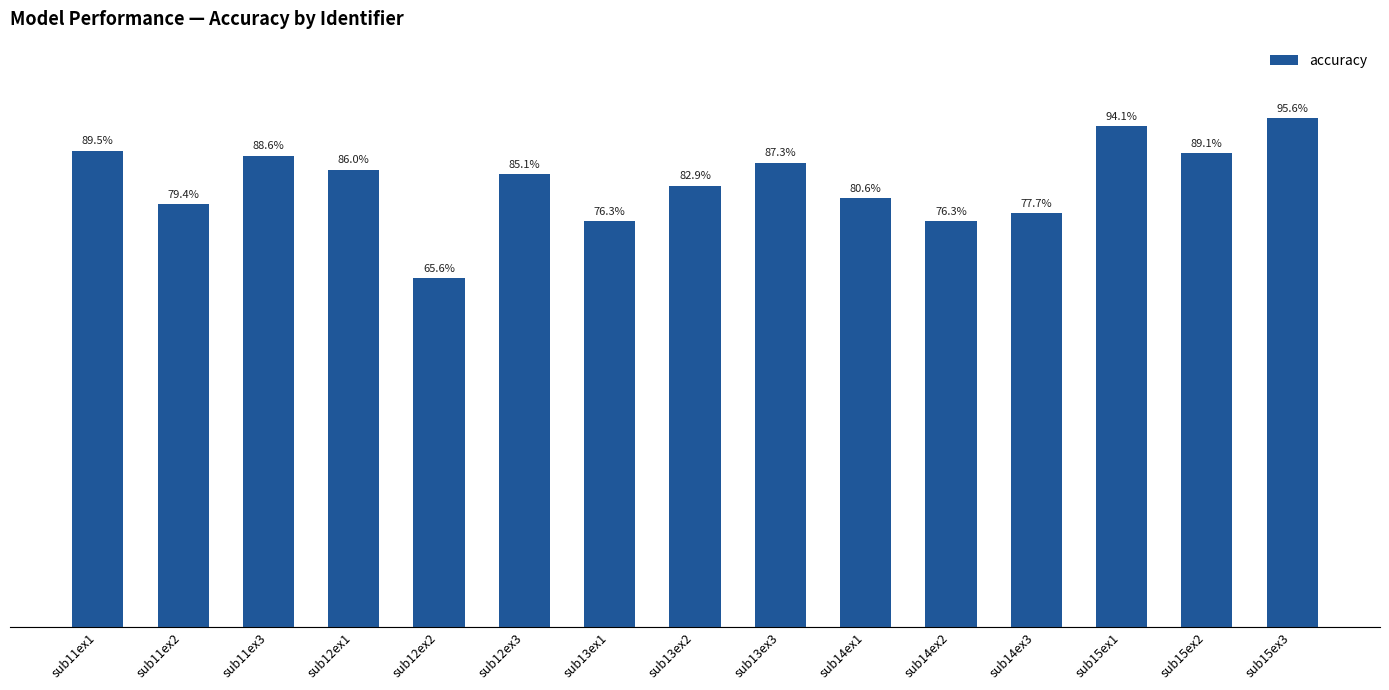

Between sub15ex2 and sub13ex3, which is larger?

sub15ex2